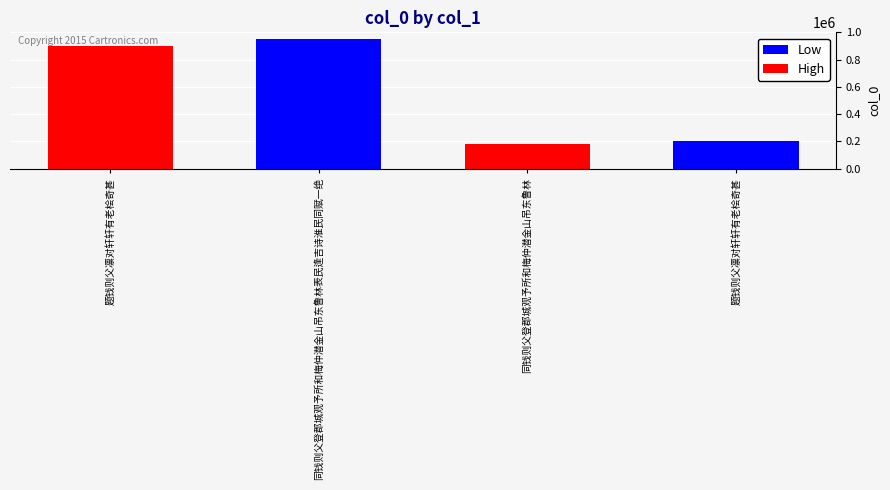

Rank the categories by value from highest to lowest.

同钱则父登郡城观予所和梅仲潜金山吊东鲁林表民逢吉诗淮民同赋一绝, 题钱则父凛对轩轩有老桧奇甚, 题钱则父凛对轩轩有老桧奇甚, 同钱则父登郡城观予所和梅仲潜金山吊东鲁林